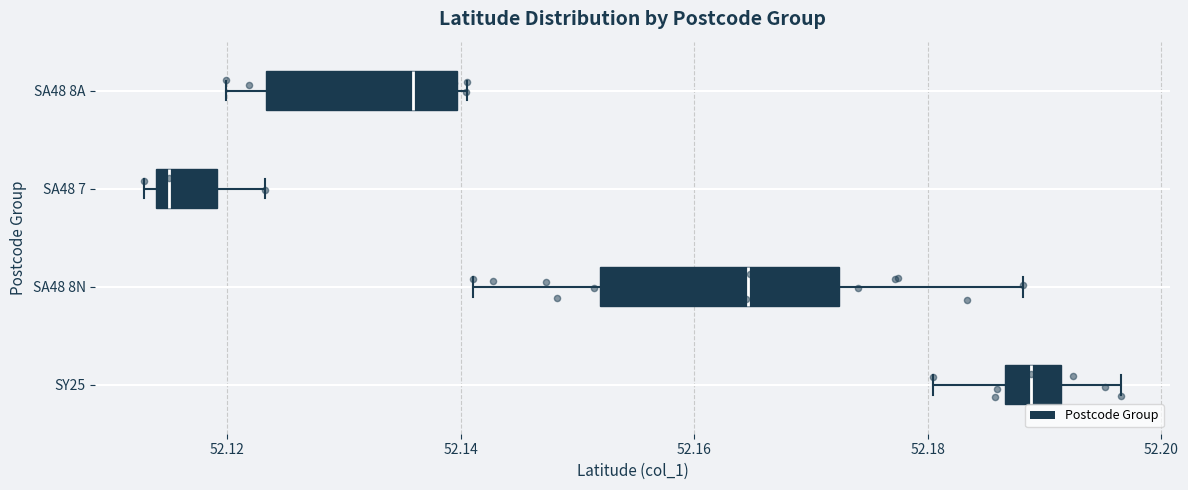

Where does the left whisker of the box for SA48 8A end on the x-axis? The values are not printed on the chart, so give them approximately, as read against the axis.

52.120